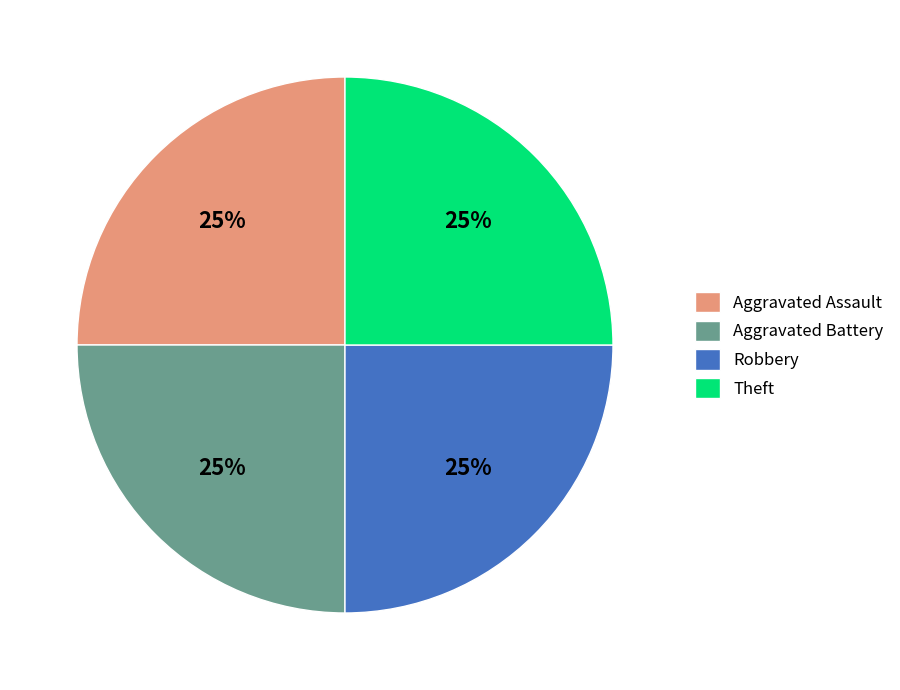

To the nearest percent, what is the combined percentage of Theft and Aggravated Assault?

50%